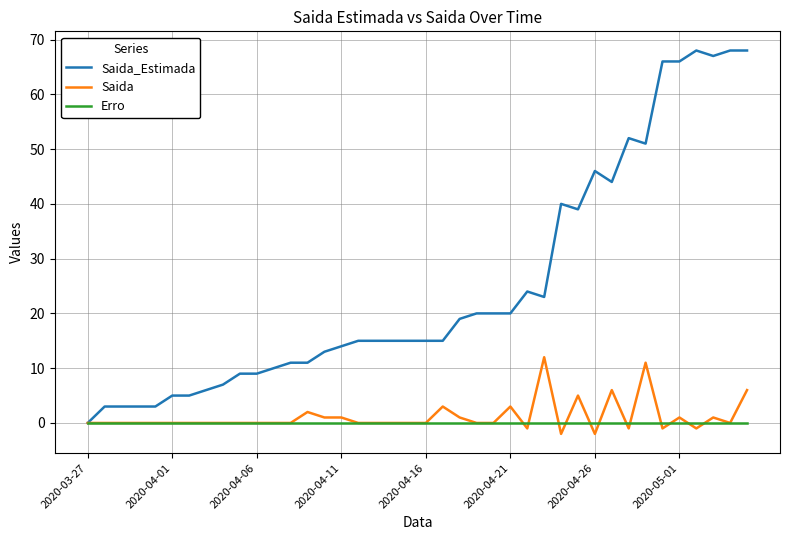

Which series has the largest total across all categories?

Saida_Estimada